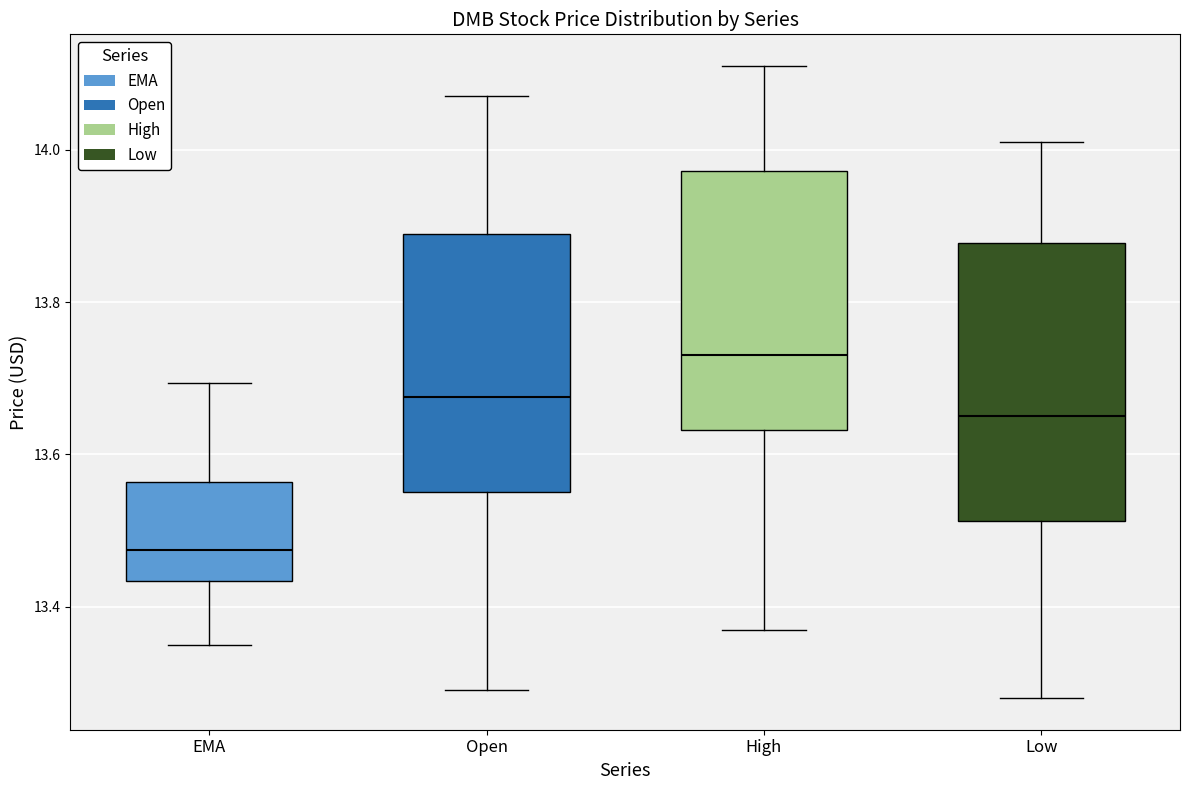

Which box has the lowest median line?

EMA